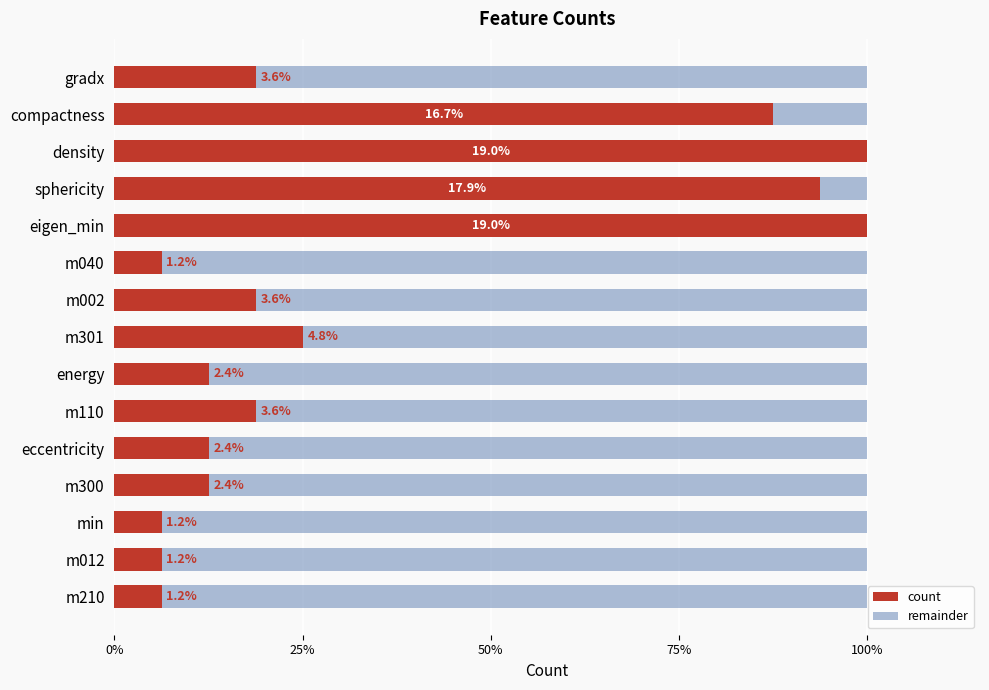

What are all the series names shown in the legend?

count, remainder